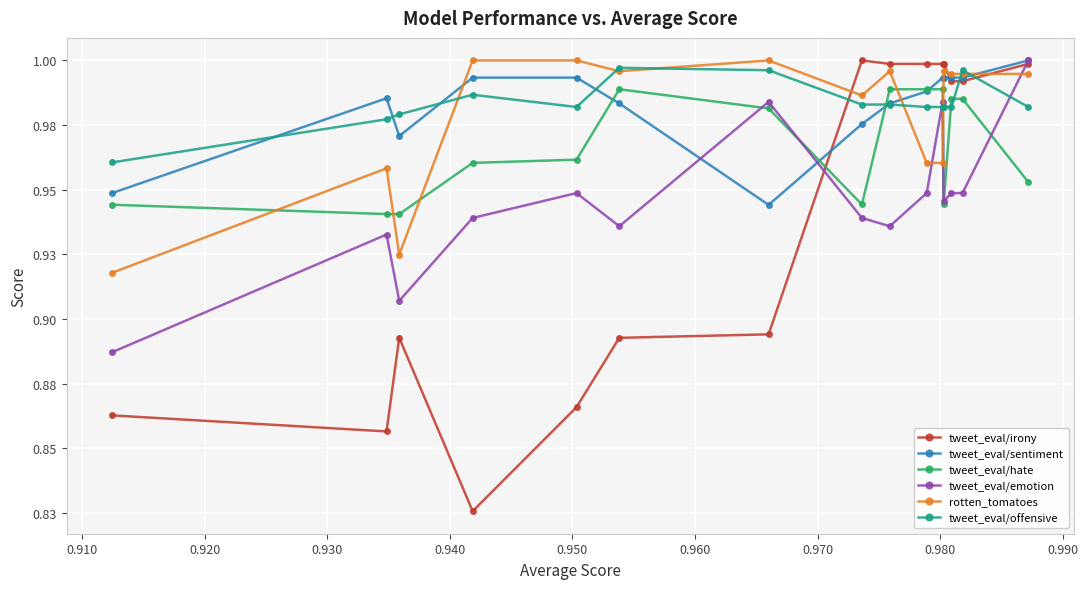

True or false: rotten_tomatoes has more than 2 interior local peaks.

True